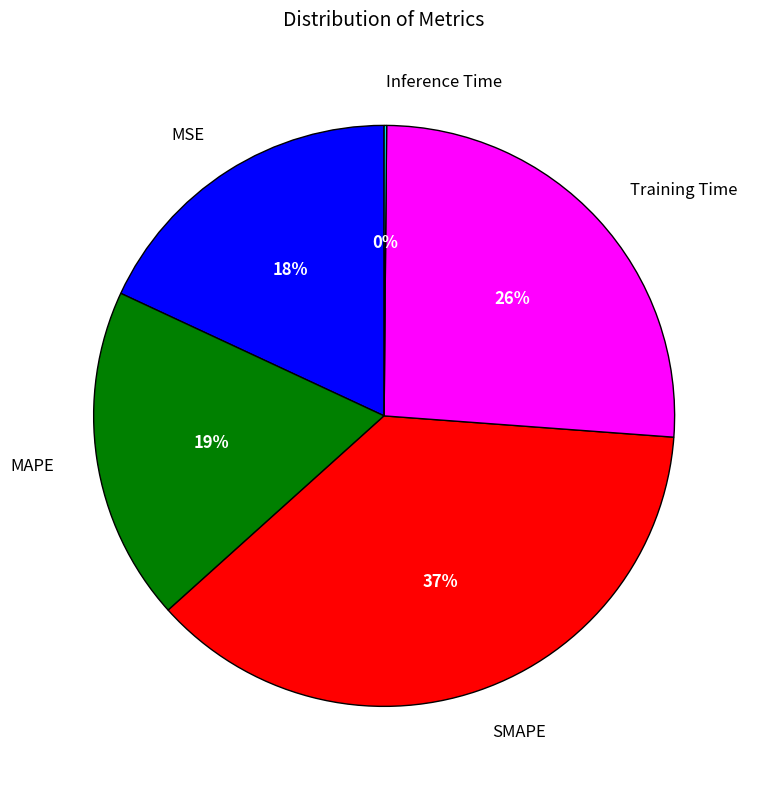

Do SMAPE and Training Time together represent more than half of the pie?

Yes